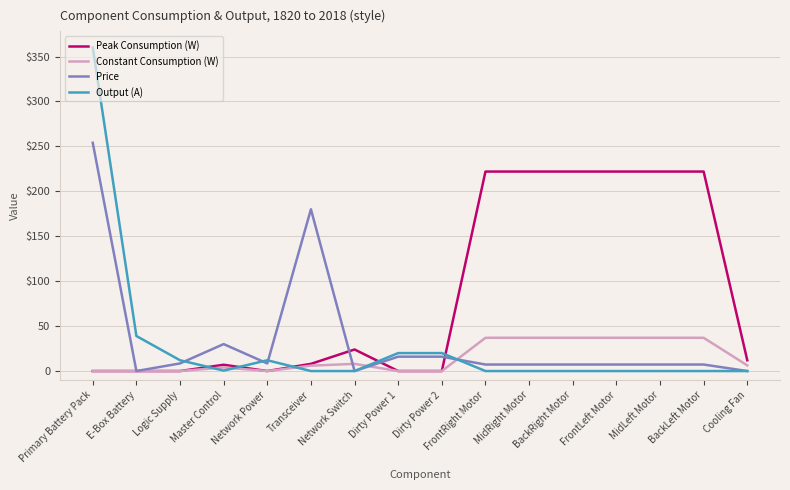

At which category is the sum across all series the highest?

Primary Battery Pack